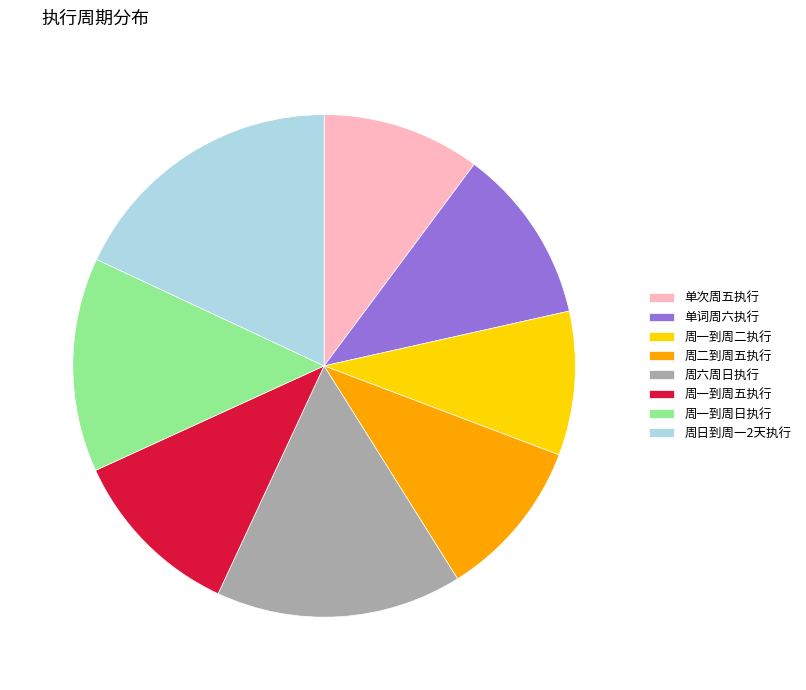

Approximately how many times larger is the value at 周六周日执行 compared to 单次周五执行?

1.6